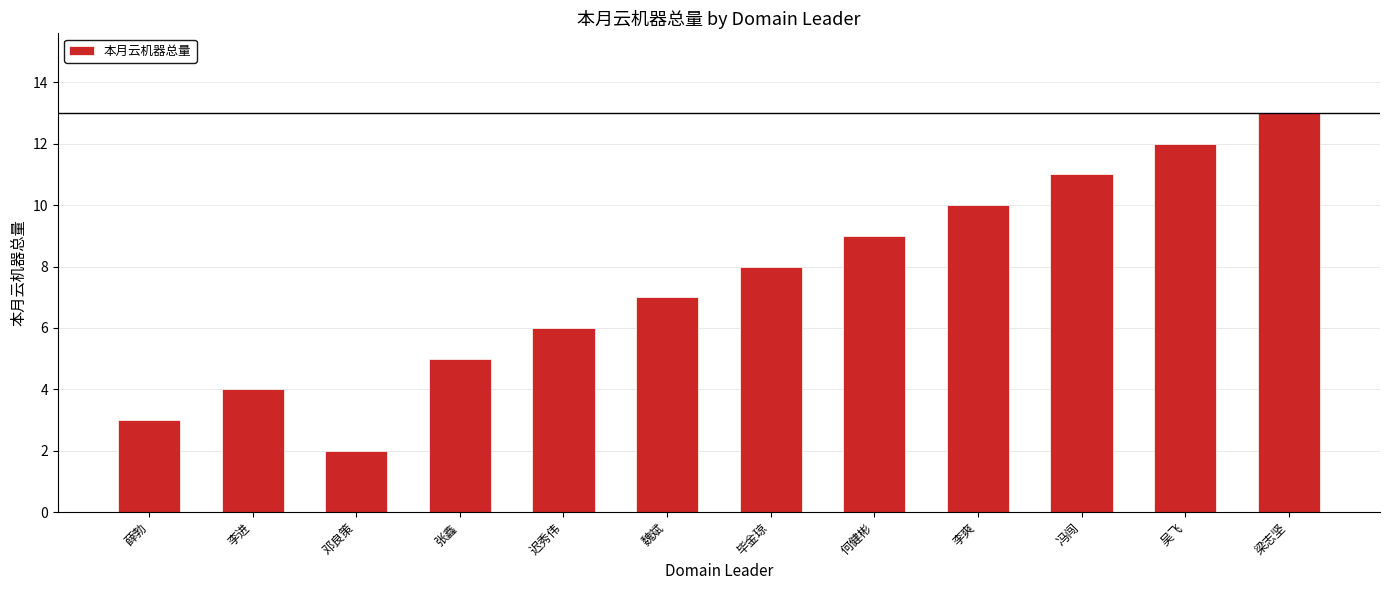

Reading right to left, transcribe all the data shown in this chart.

13	12	11	10	9	8	7	6	5	2	4	3